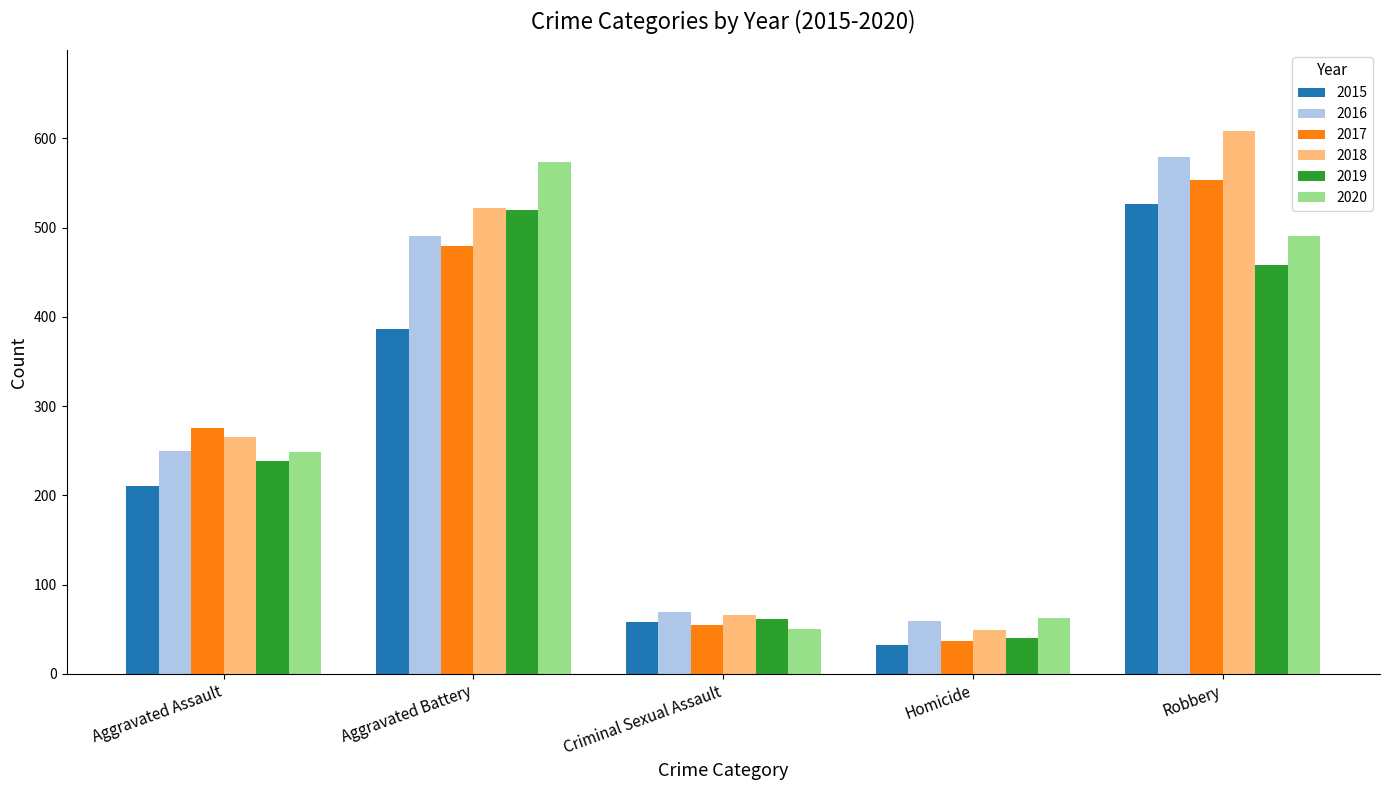

Reading left to right, list all the values displayed in this chart.

2015: Aggravated Assault=210	Aggravated Battery=387	Criminal Sexual Assault=58	Homicide=32	Robbery=527
2016: Aggravated Assault=250	Aggravated Battery=491	Criminal Sexual Assault=69	Homicide=59	Robbery=579
2017: Aggravated Assault=276	Aggravated Battery=480	Criminal Sexual Assault=55	Homicide=37	Robbery=553
2018: Aggravated Assault=265	Aggravated Battery=522	Criminal Sexual Assault=66	Homicide=49	Robbery=608
2019: Aggravated Assault=238	Aggravated Battery=520	Criminal Sexual Assault=62	Homicide=40	Robbery=458
2020: Aggravated Assault=249	Aggravated Battery=574	Criminal Sexual Assault=50	Homicide=63	Robbery=491